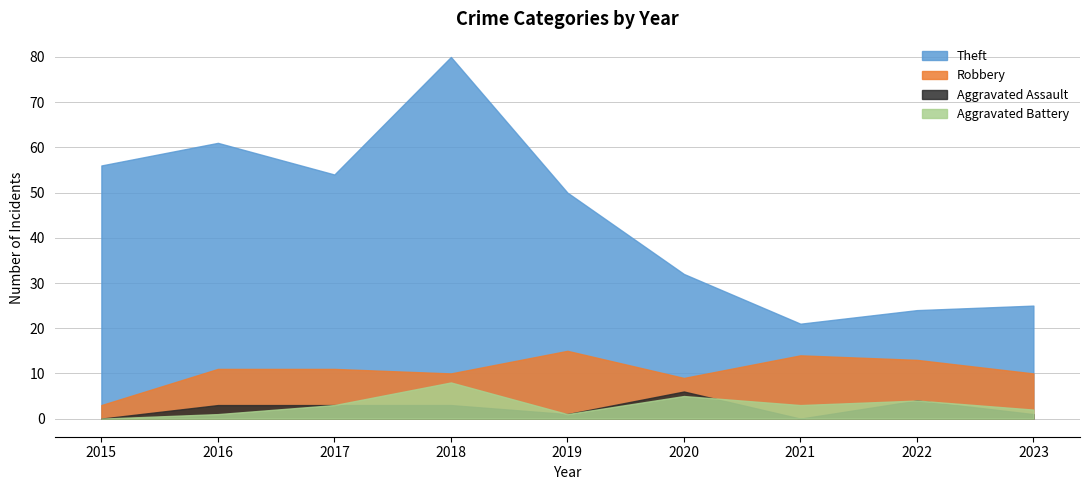

Reading left to right, extract all data points from this chart.

Theft: 56	61	54	80	50	32	21	24	25
Robbery: 3	11	11	10	15	9	14	13	10
Aggravated Assault: 0	3	3	3	1	6	0	4	1
Aggravated Battery: 0	1	3	8	1	5	3	4	2